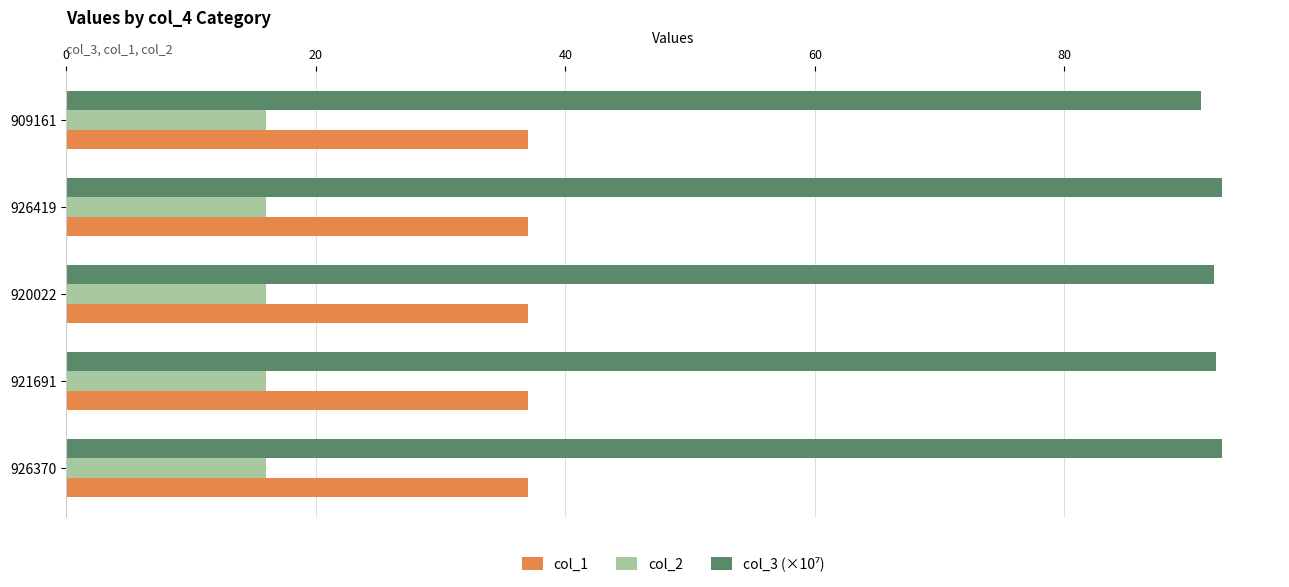

What is the difference between the highest and lowest values at 926419?

76.6